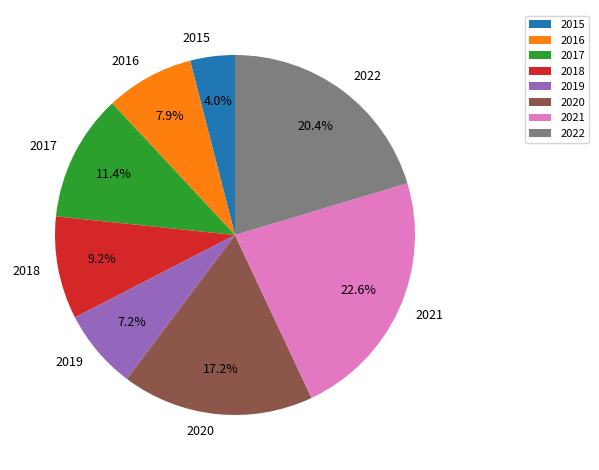

How much of the chart is everything except 2016?

92.1%